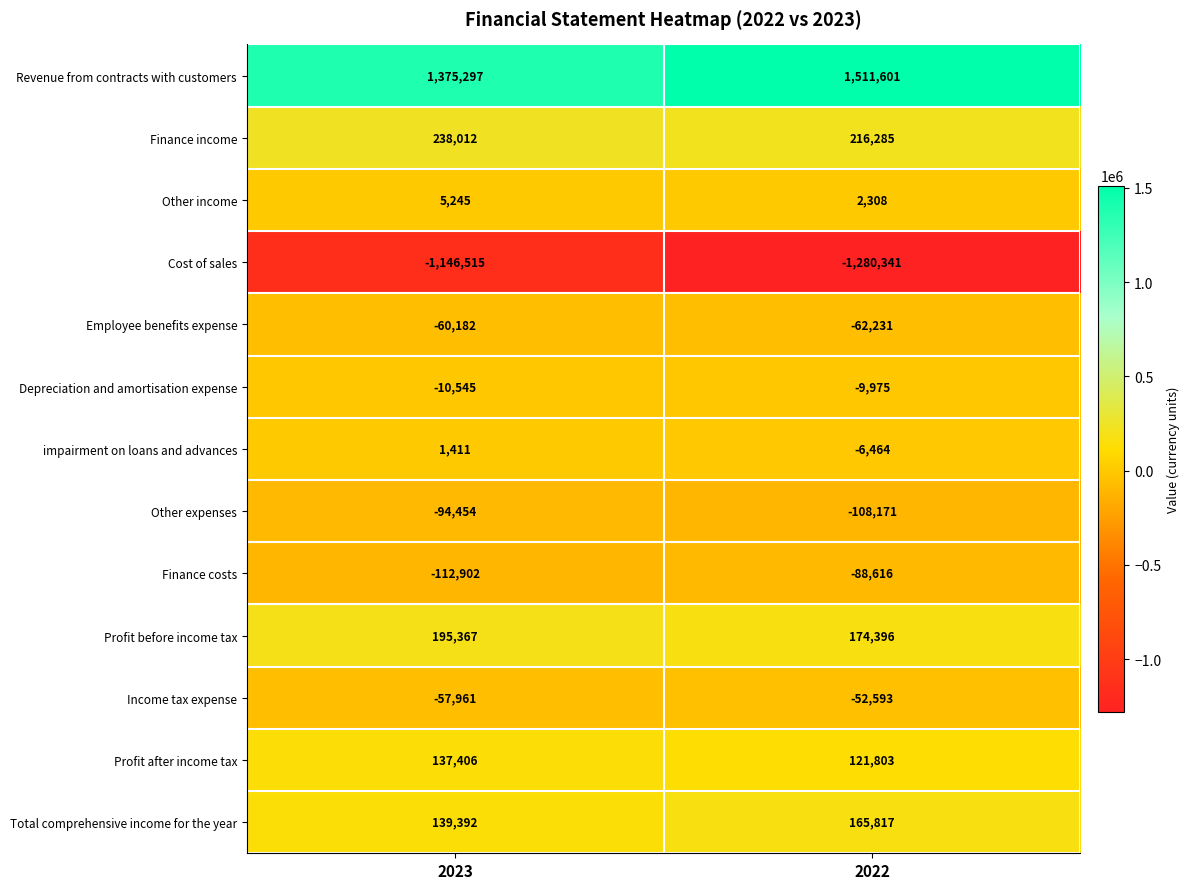

List the series in order of their peak value, highest first.

Revenue from contracts with customers, Finance income, Profit before income tax, Total comprehensive income for the year, Profit after income tax, Other income, impairment on loans and advances, Depreciation and amortisation expense, Income tax expense, Employee benefits expense, Finance costs, Other expenses, Cost of sales